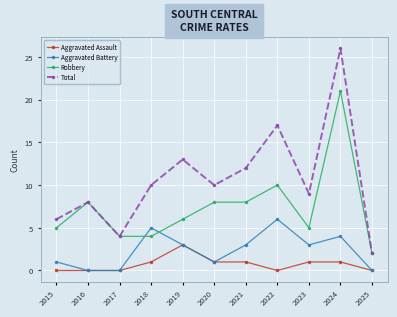

Reading left to right, extract all data points from this chart.

Aggravated Assault: 2015=0	2016=0	2017=0	2018=1	2019=3	2020=1	2021=1	2022=0	2023=1	2024=1	2025=0
Aggravated Battery: 2015=1	2016=0	2017=0	2018=5	2019=3	2020=1	2021=3	2022=6	2023=3	2024=4	2025=0
Robbery: 2015=5	2016=8	2017=4	2018=4	2019=6	2020=8	2021=8	2022=10	2023=5	2024=21	2025=2
Total: 2015=6	2016=8	2017=4	2018=10	2019=13	2020=10	2021=12	2022=17	2023=9	2024=26	2025=2